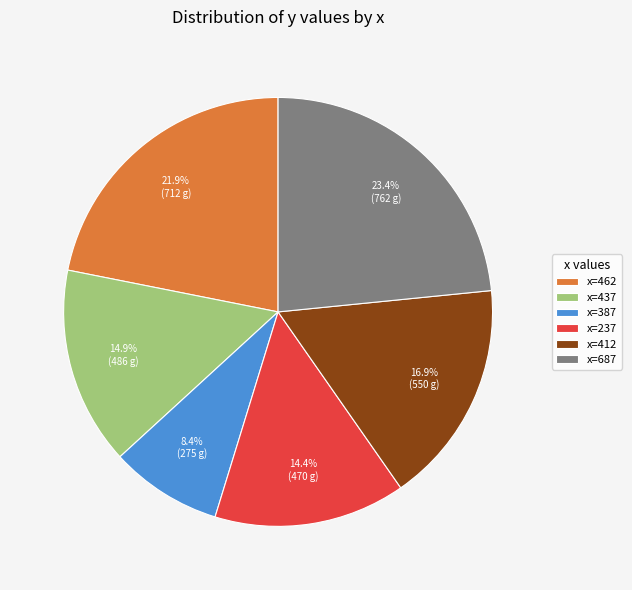

Is there a majority slice in this chart?

No